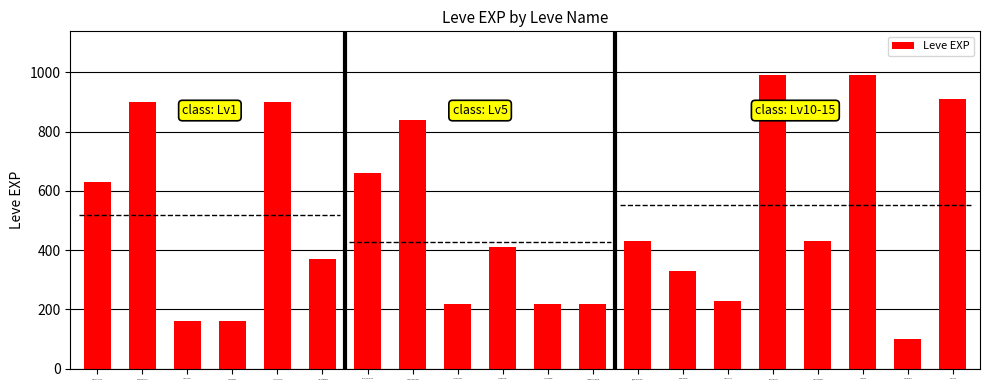

What is the label of the 19th bar from the right?

Underneath It All